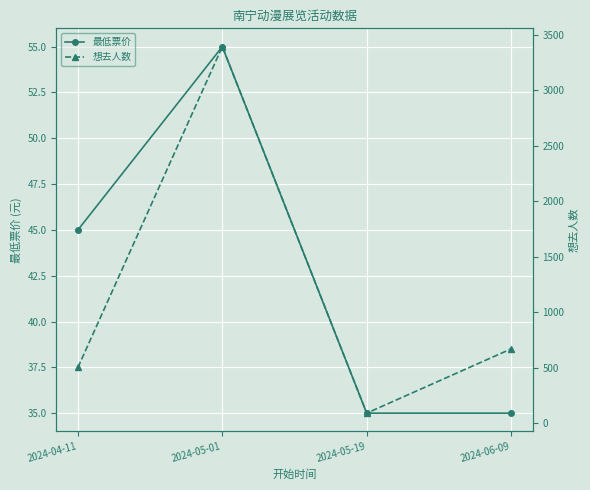

How many values in the 最低票价 series exceed 45?

1